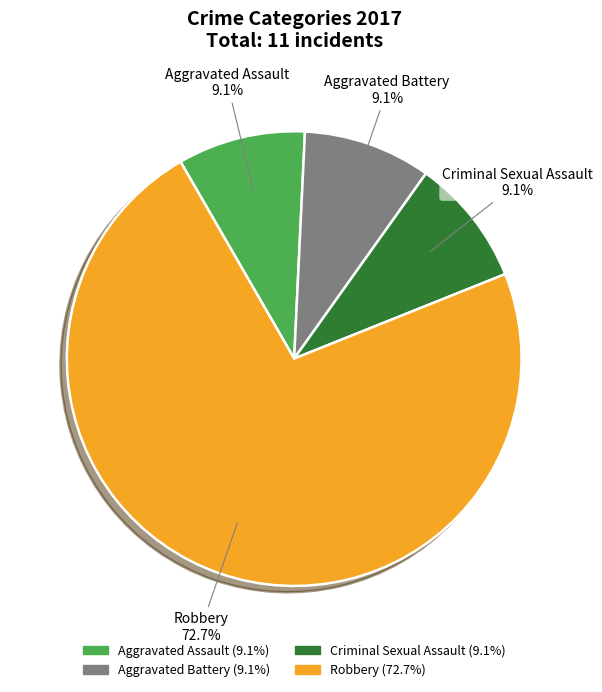

What is the largest slice in the pie chart?

Robbery